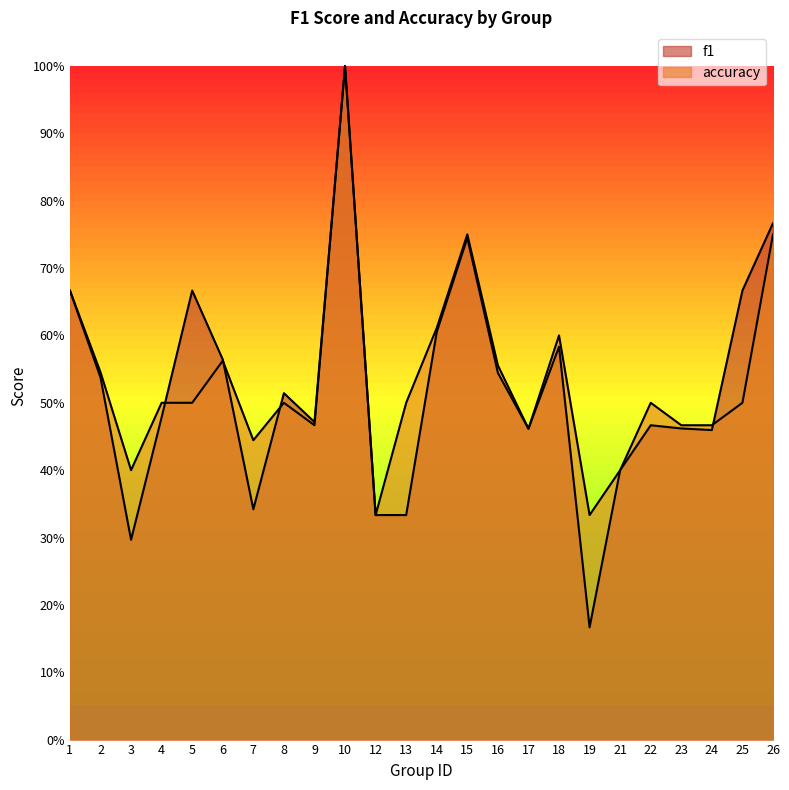

Rank the series at 3 from lowest to highest value.

f1, accuracy